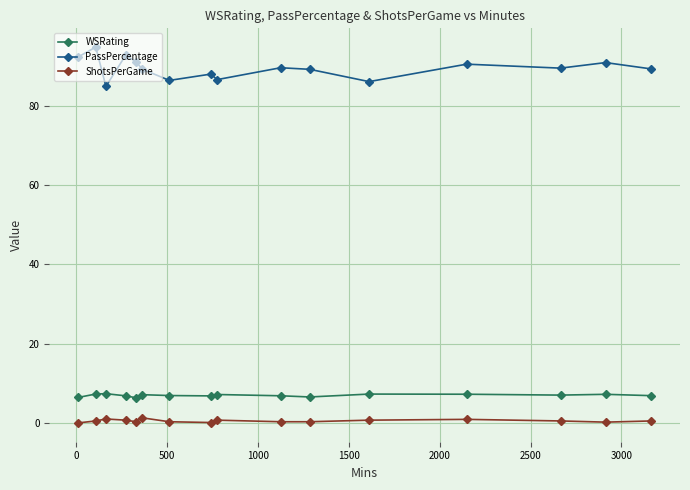

What are all the series names shown in the legend?

WSRating, PassPercentage, ShotsPerGame